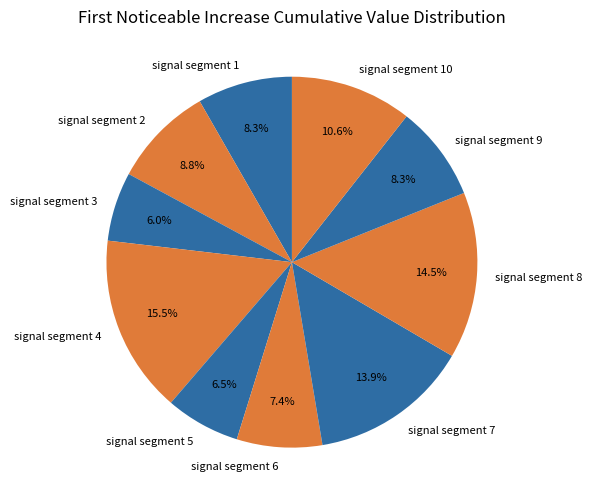

Does signal segment 8 represent more than half of the total?

No